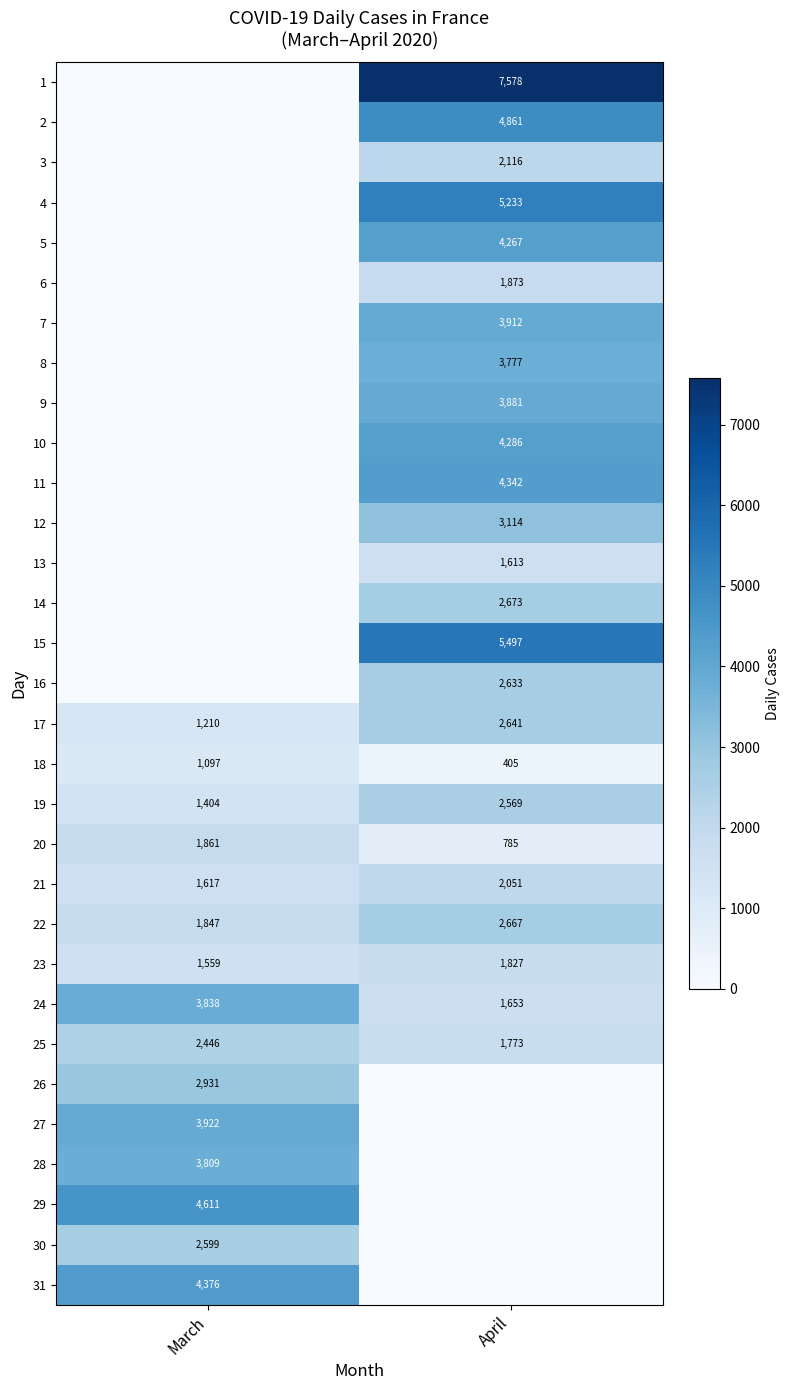

At how many categories does at least one series exceed 5430?

1